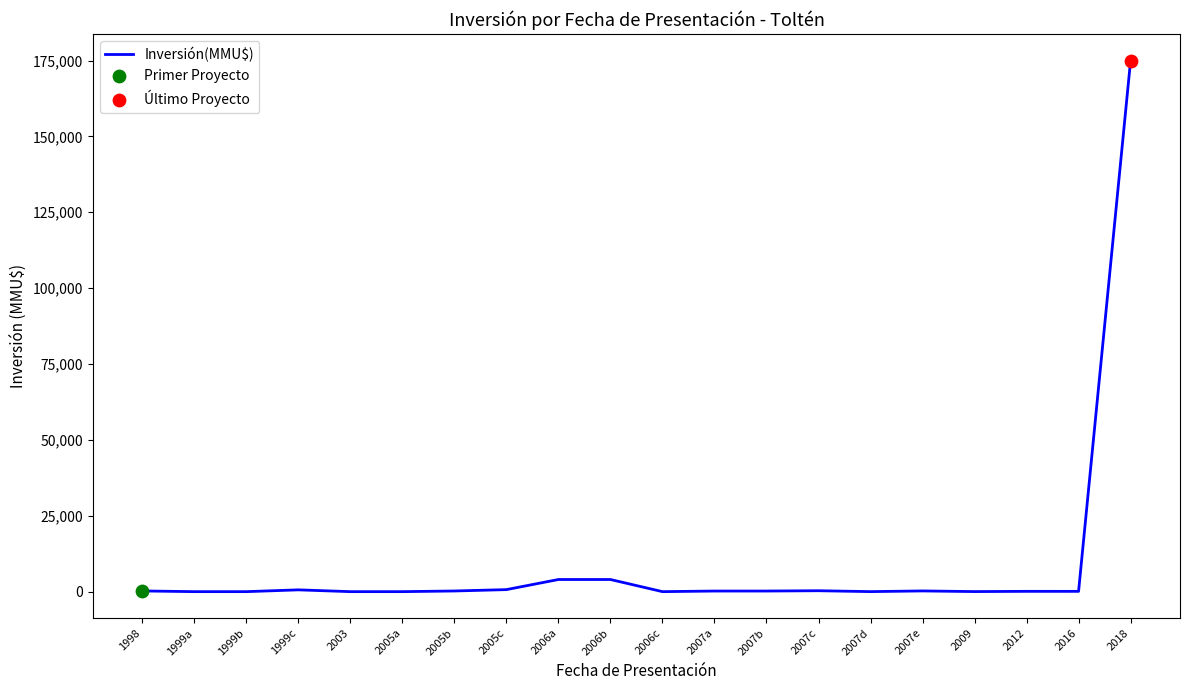

Approximately how many times larger is the value at 2006a compared to 1998?

17.4